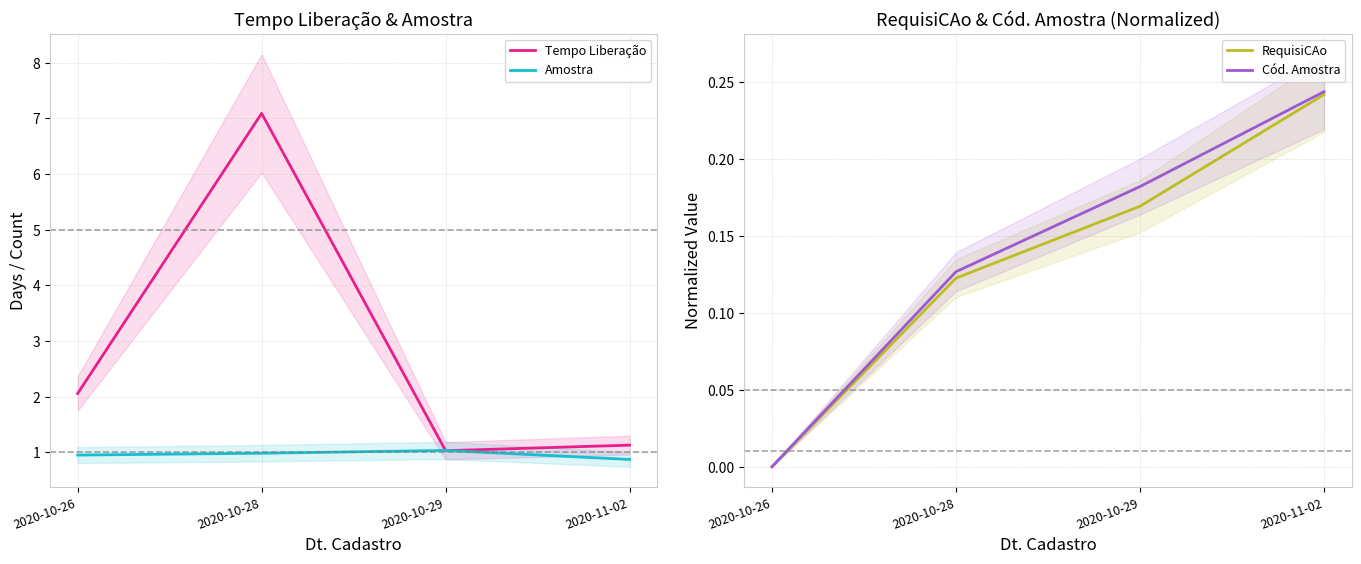

Where is the first local maximum for Tempo Liberação?

2020-10-28